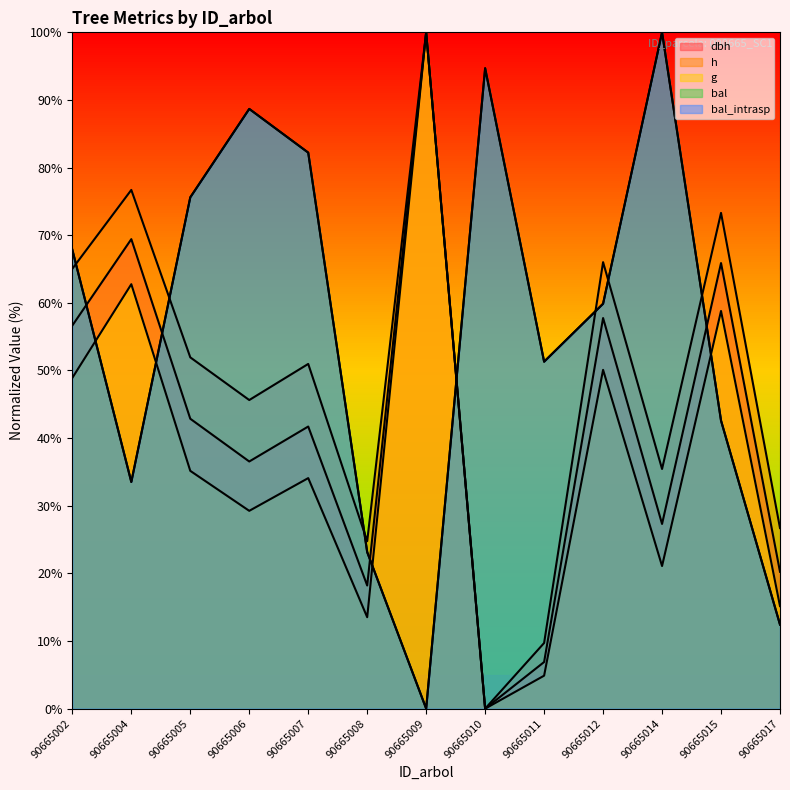

At which category does h reach its first local valley?

90665006